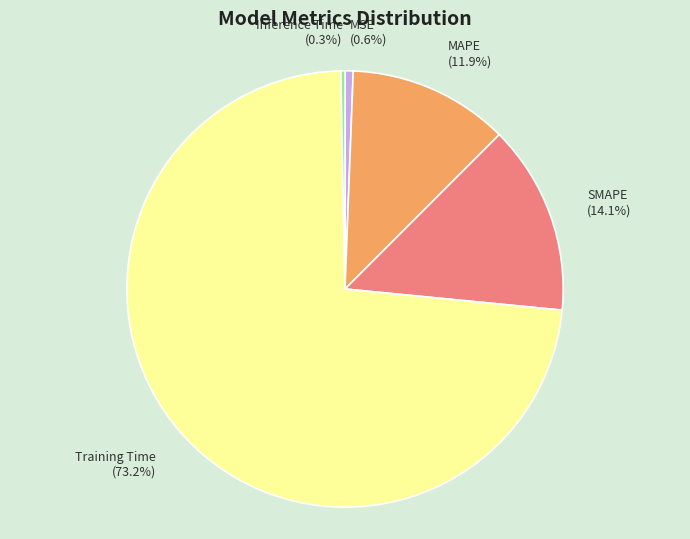

What is the majority slice?

Training Time